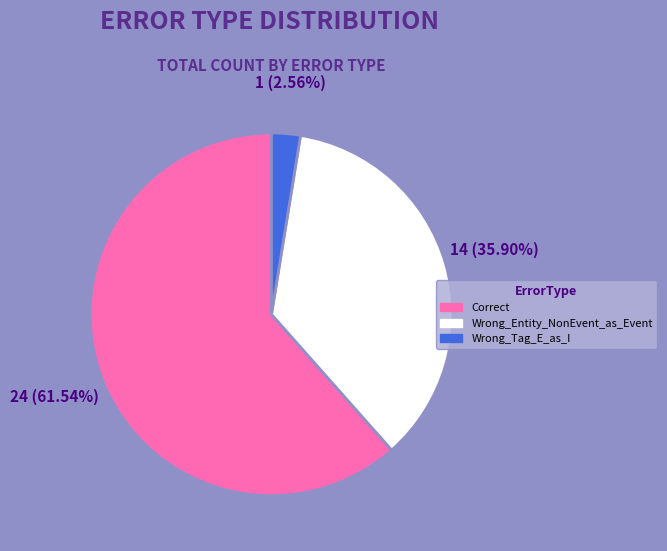

Which slice represents more than half of the pie?

Correct